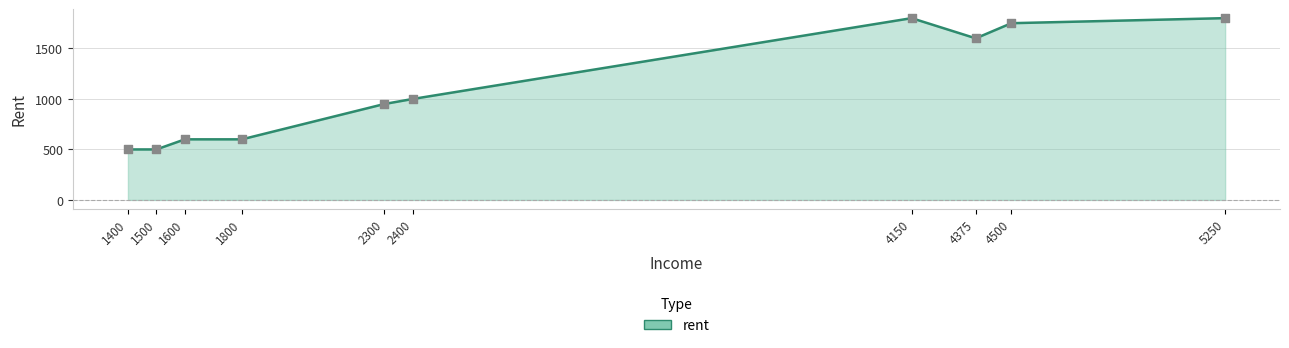

What is the change in value from 2300 to 2400?

+50